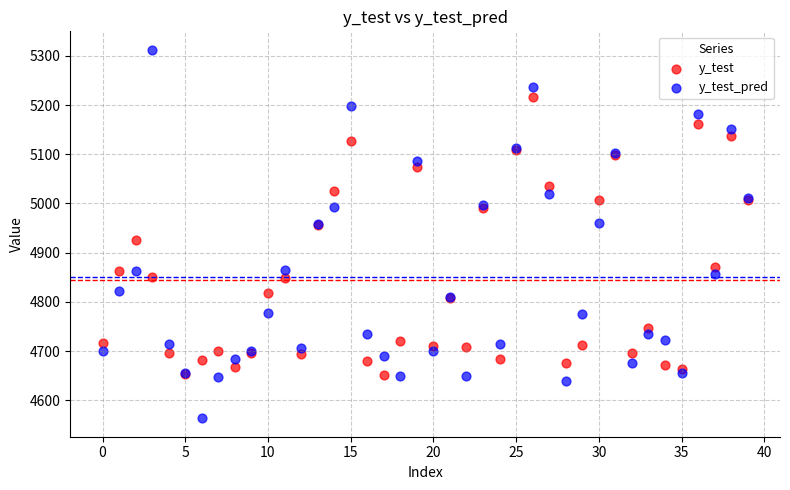

Which series contains the lowest Y value?

y_test_pred